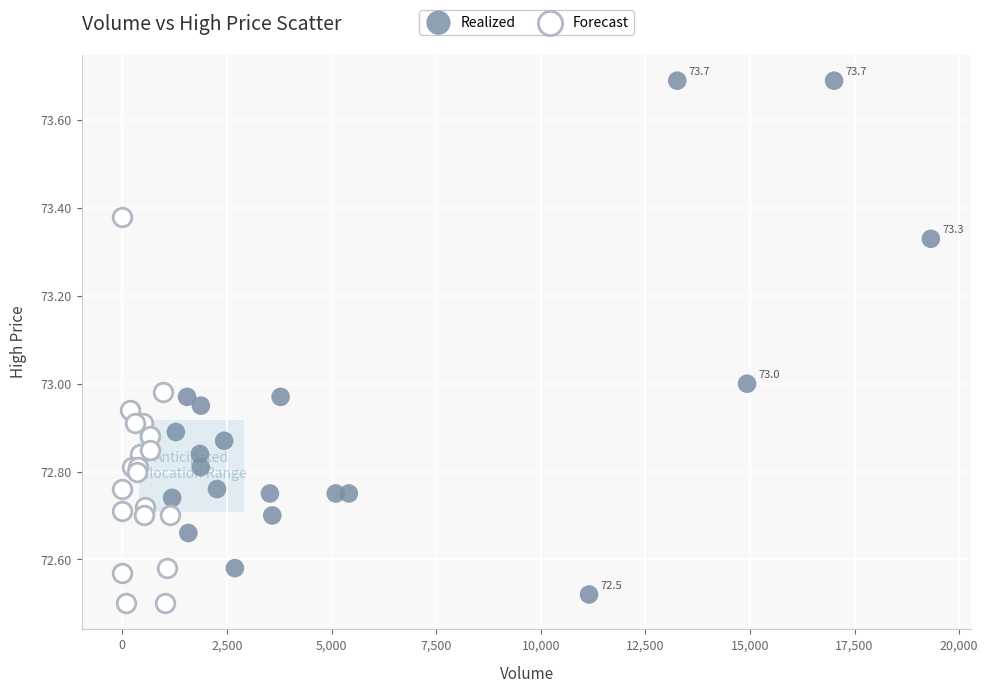

Which series contains the lowest Y value?

Forecast